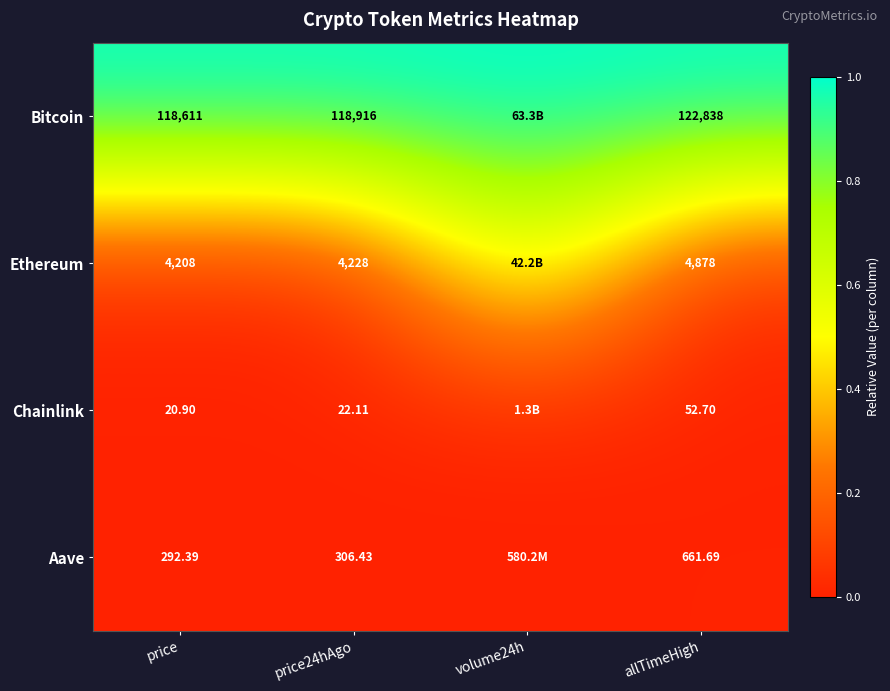

Rank the series at price from lowest to highest value.

Chainlink, Aave, Ethereum, Bitcoin